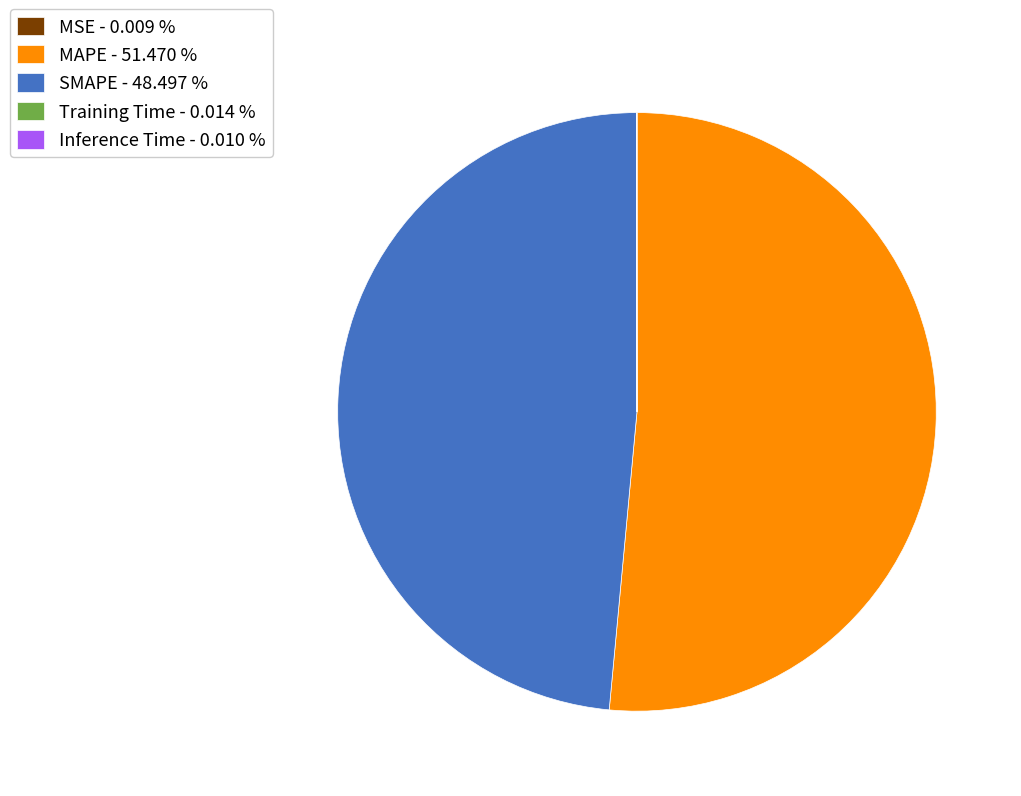

Which category has the biggest portion of the pie?

MAPE